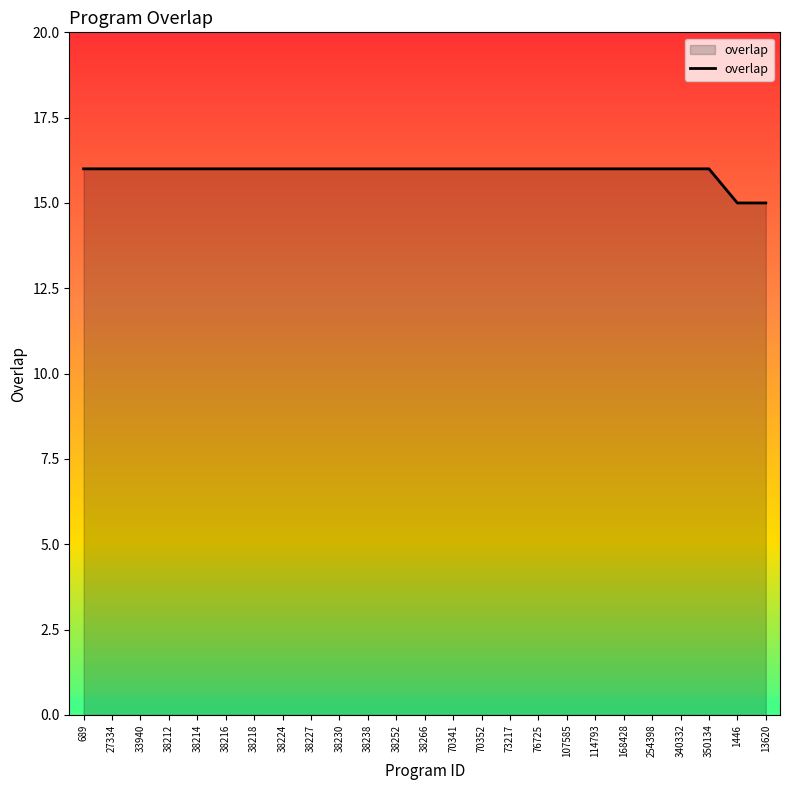

What is the greatest value displayed?

16